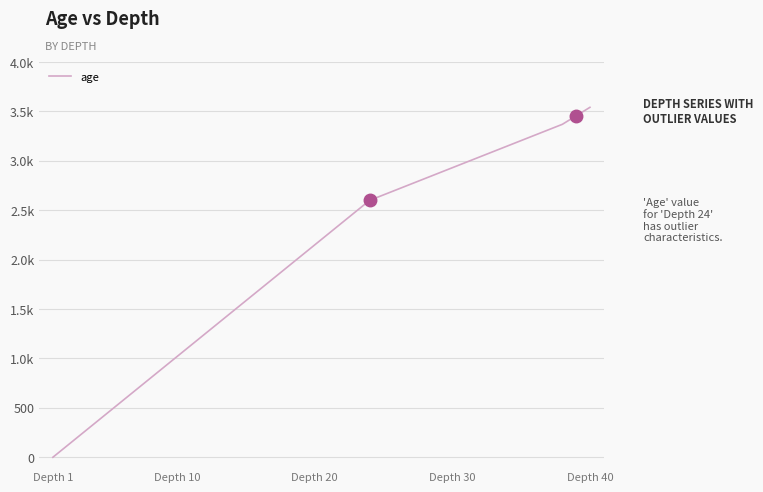

Does the chart display data point markers on the line(s)?

No